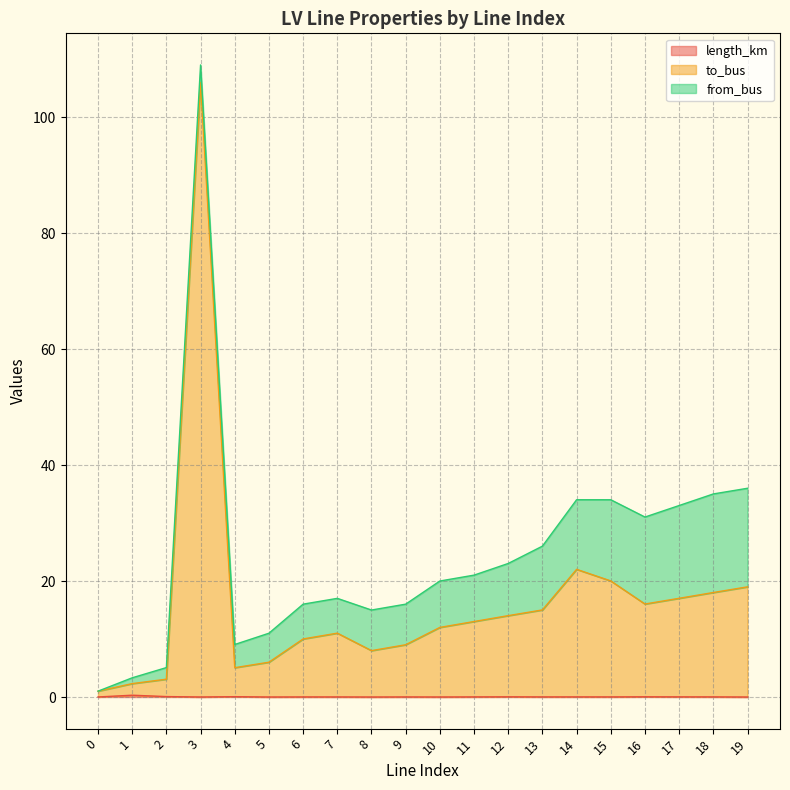

What is the difference between the to_bus values at 1 and 11?

10.7